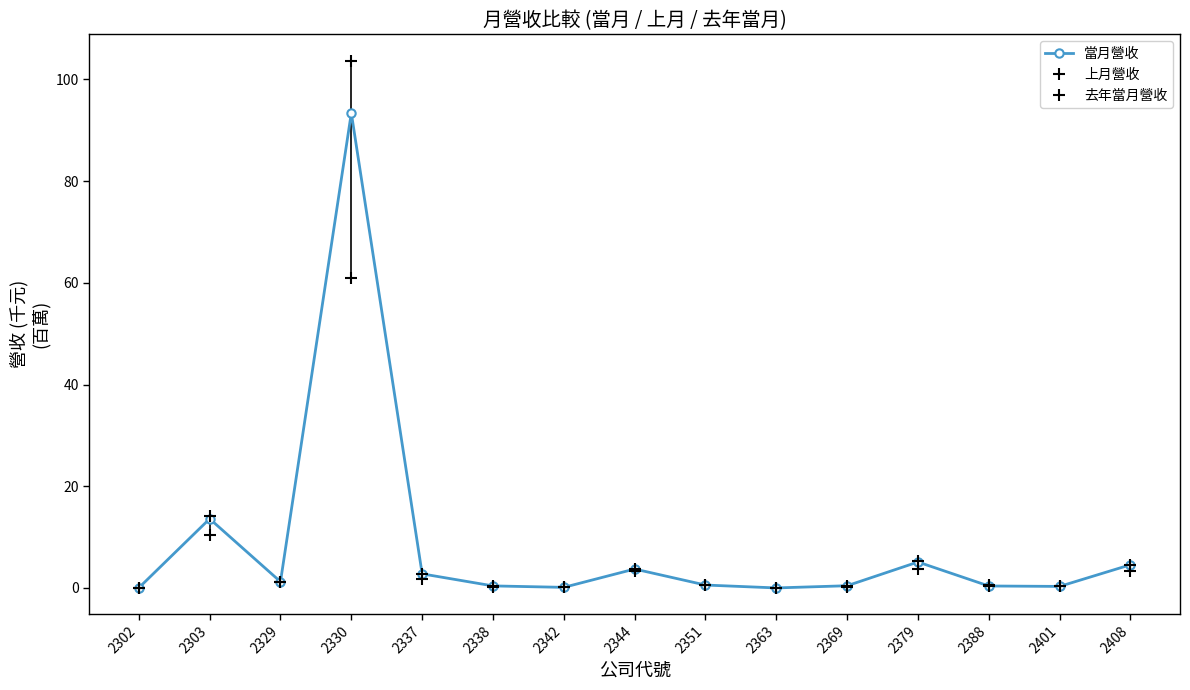

At which category does the chart reach its minimum across all series?

2363